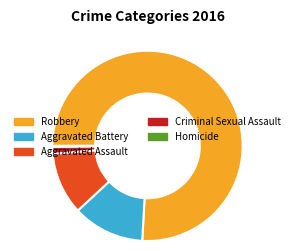

Which category has the biggest portion of the pie?

Robbery